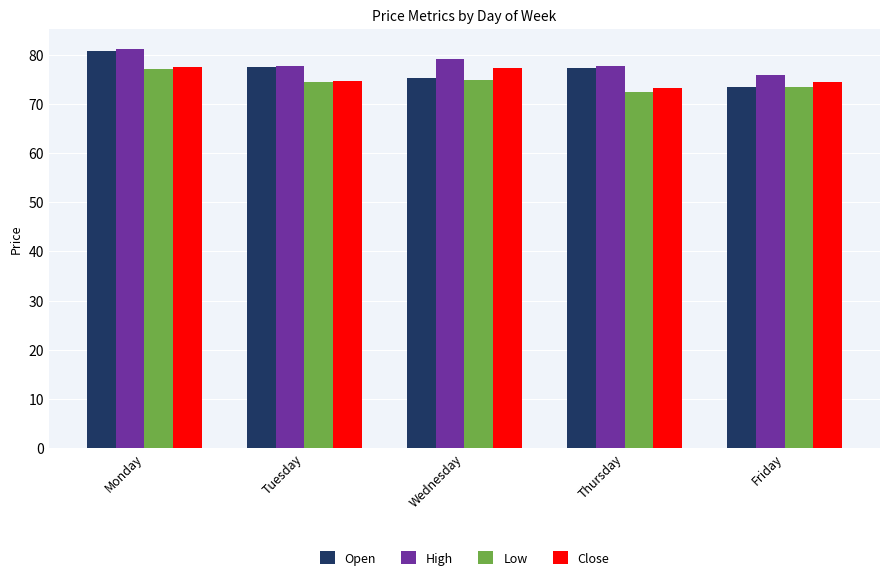

List the series in order of their overall mean, lowest first.

Low, Close, Open, High